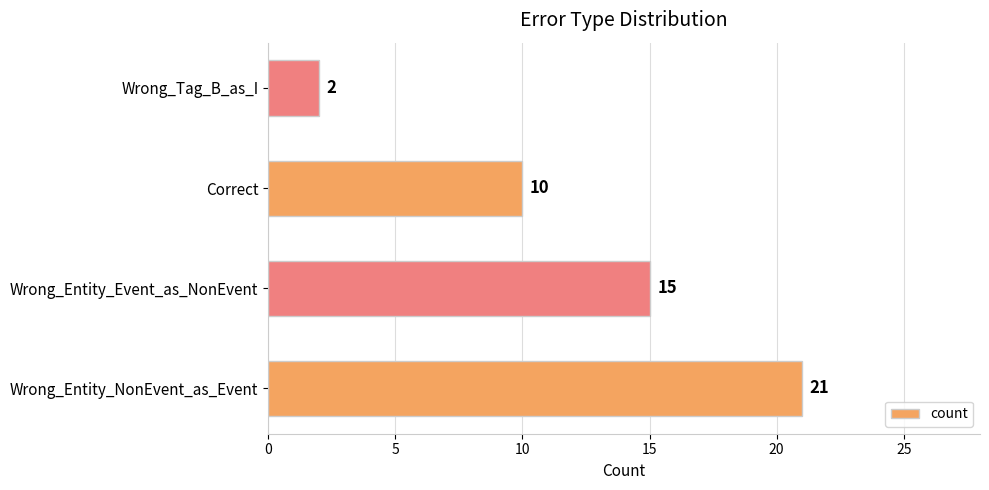

Approximately how many times larger is the value at Wrong_Entity_Event_as_NonEvent compared to Wrong_Entity_NonEvent_as_Event?

0.7